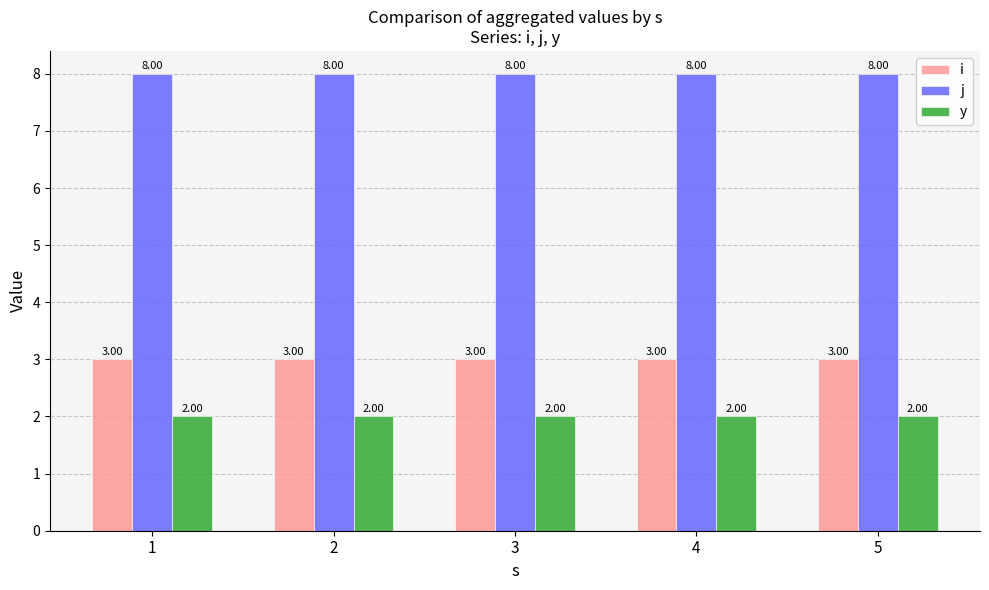

Is the value of i at 3 greater than the value of j at 3?

No